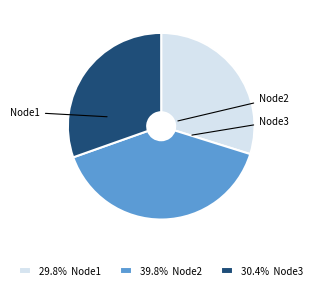

Which slice is the largest?

Node2